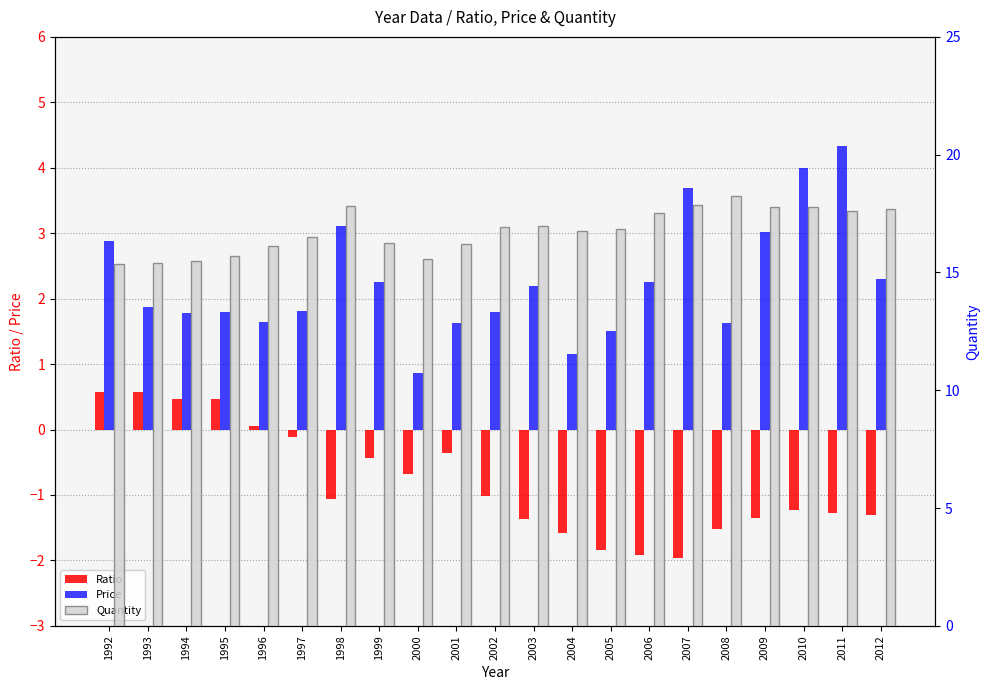

At which category does the chart reach its peak across all series?

2008